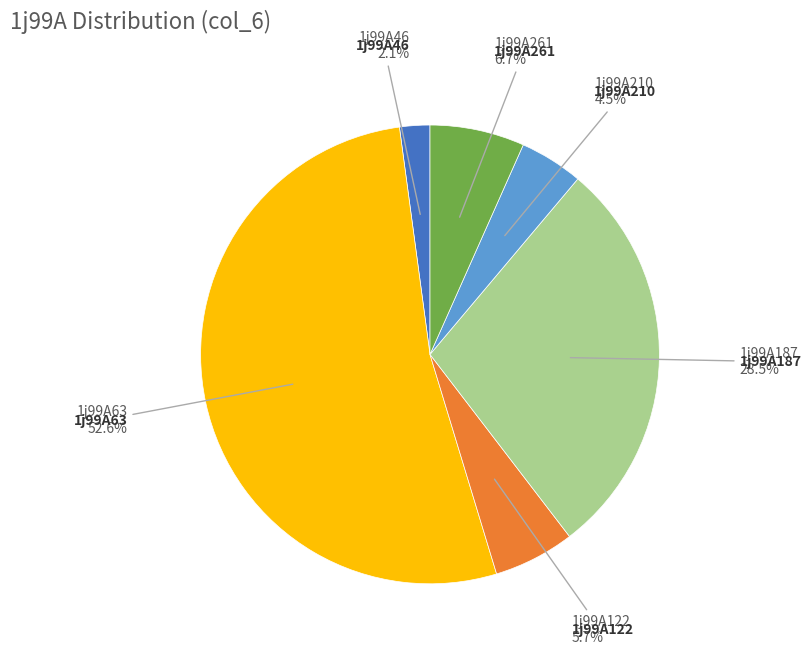

Is there a majority slice in this chart?

Yes